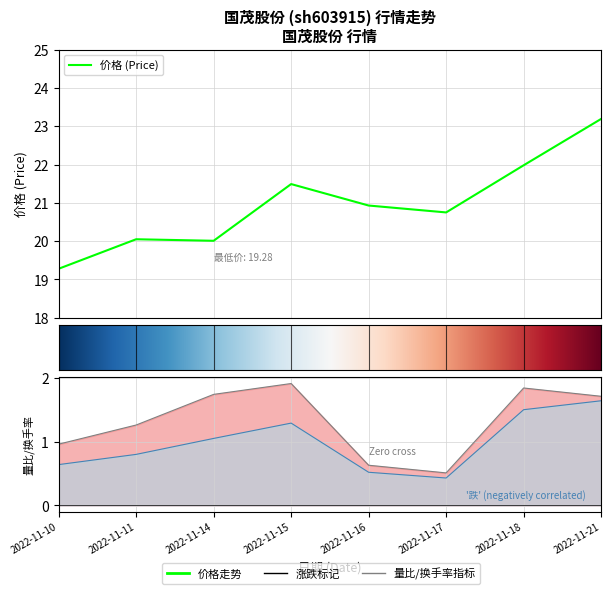

How many interior local peaks does the 价格 series have?

2